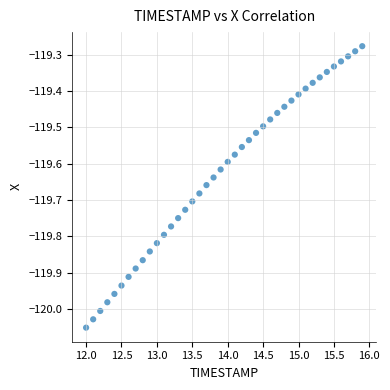

What is the range of Y values (max minus min)?

0.8